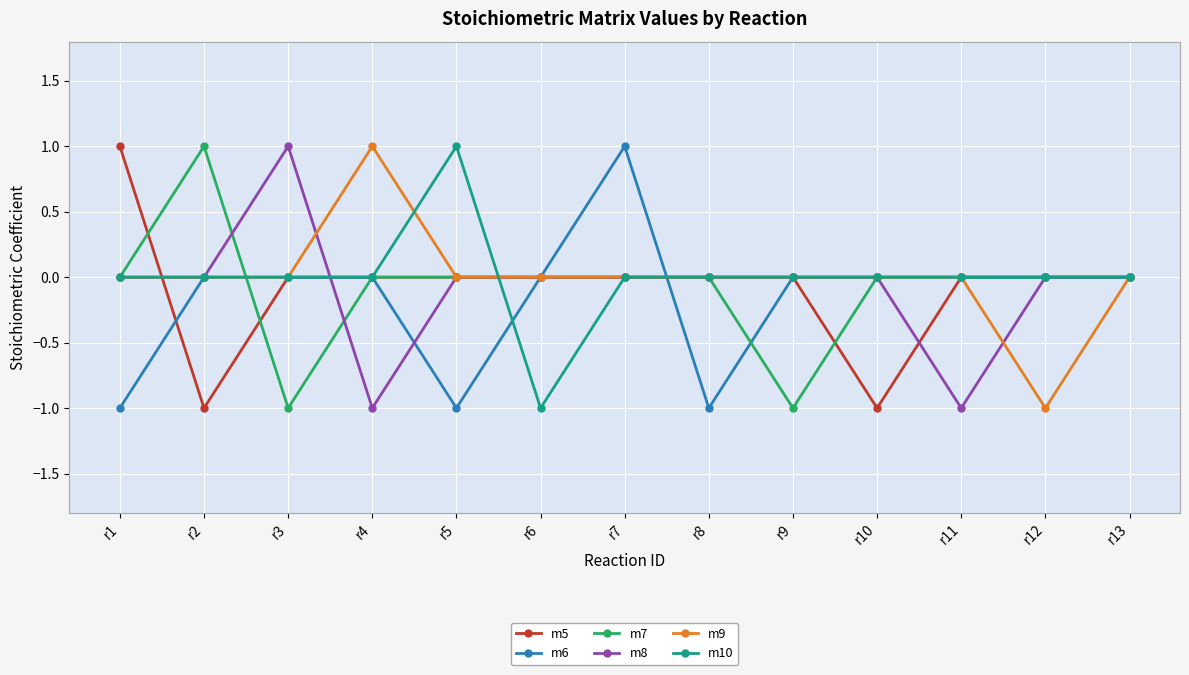

What is the value of the m9 point at the 12th from the left?

-1